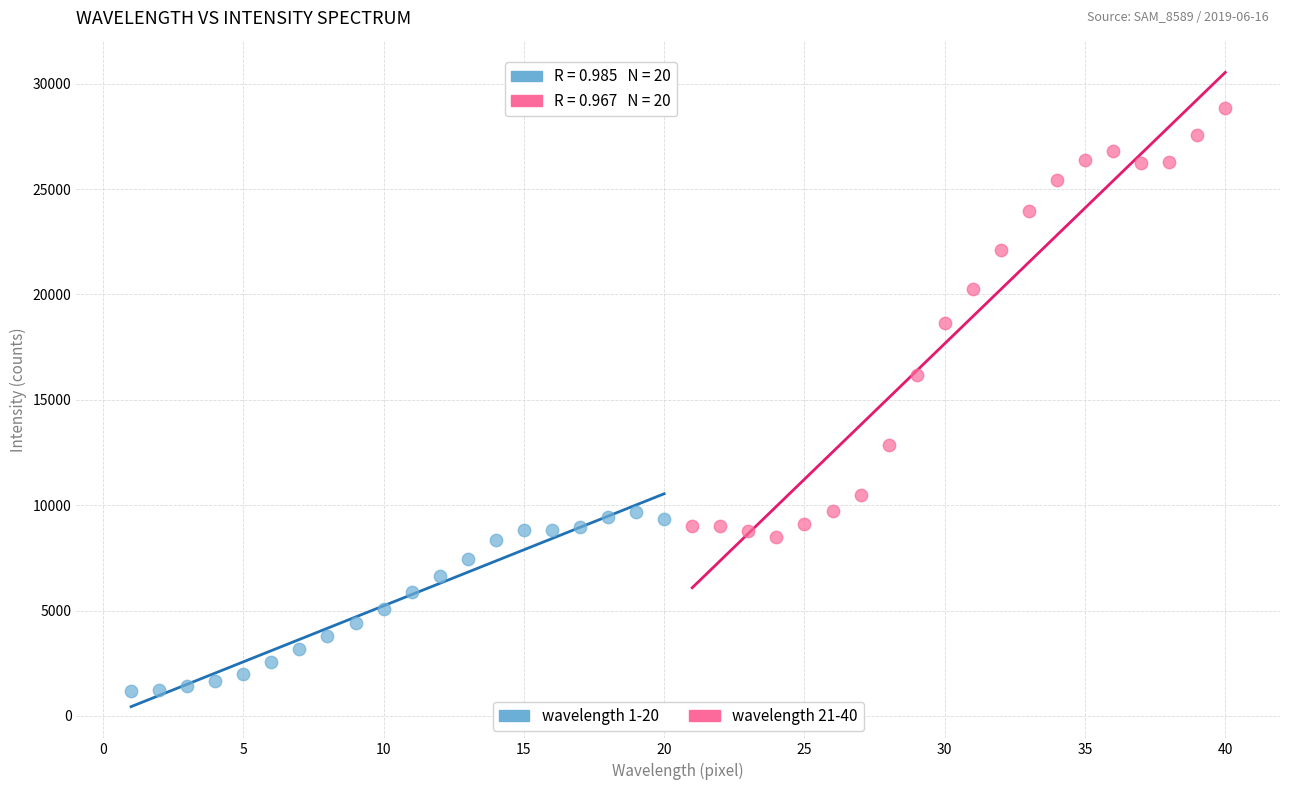

Which series has the largest Y range (max minus min)?

wavelength 21-40